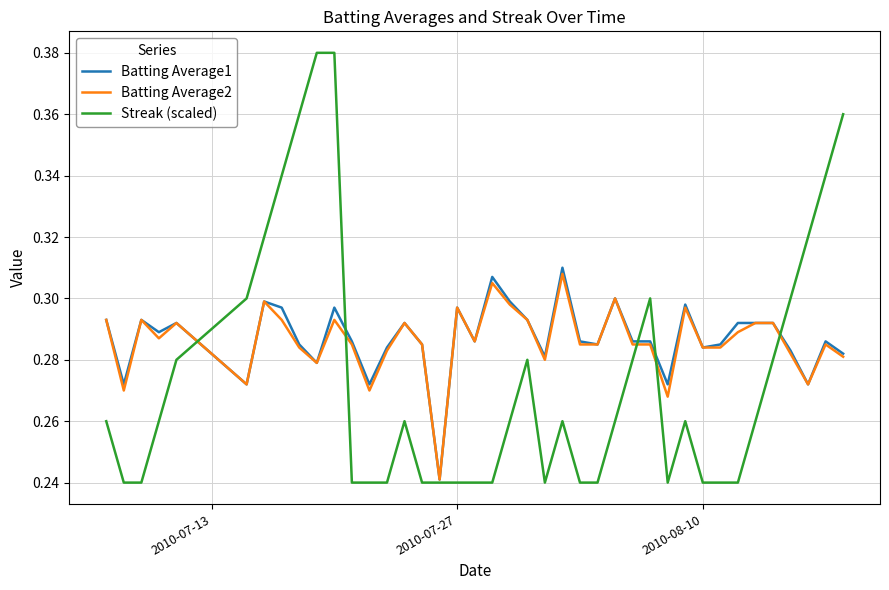

Which series has the widest spread of values?

Streak (scaled)